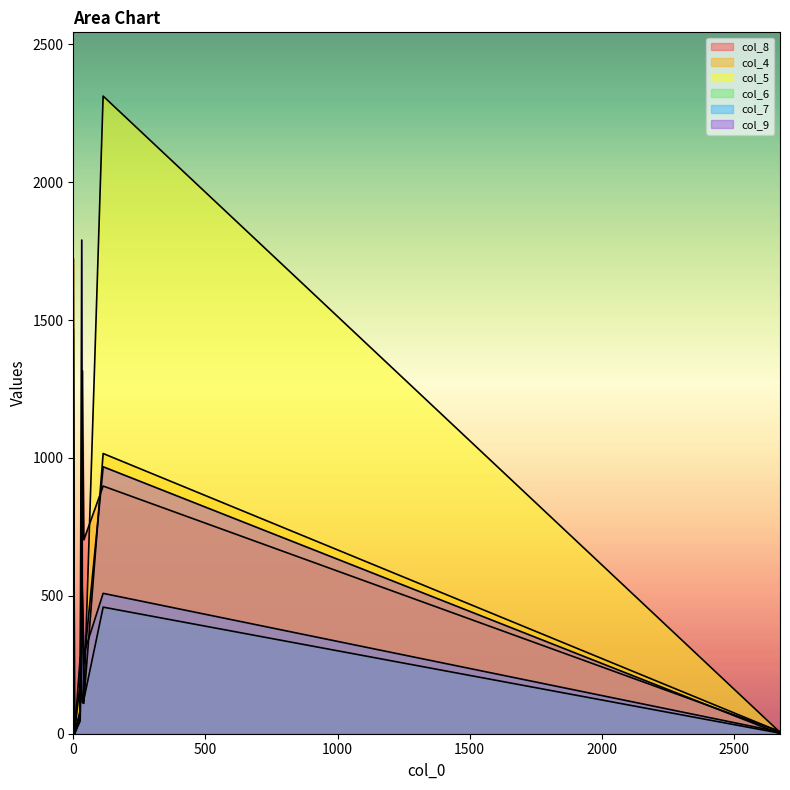

Reading right to left, extract all data points from this chart.

col_8: 8	488	898	84	993	0	1317	703	1	14
col_4: 7	1723	1016	276	168	0	124	118	0	11
col_5: 5	1467	2312	181	147	2	113	110	5	0
col_6: 2	230	459	46	465	0	449	124	0	0
col_7: 6	174	509	54	704	0	514	290	0	6
col_9: 0	239	968	77	1790	0	528	252	4	0